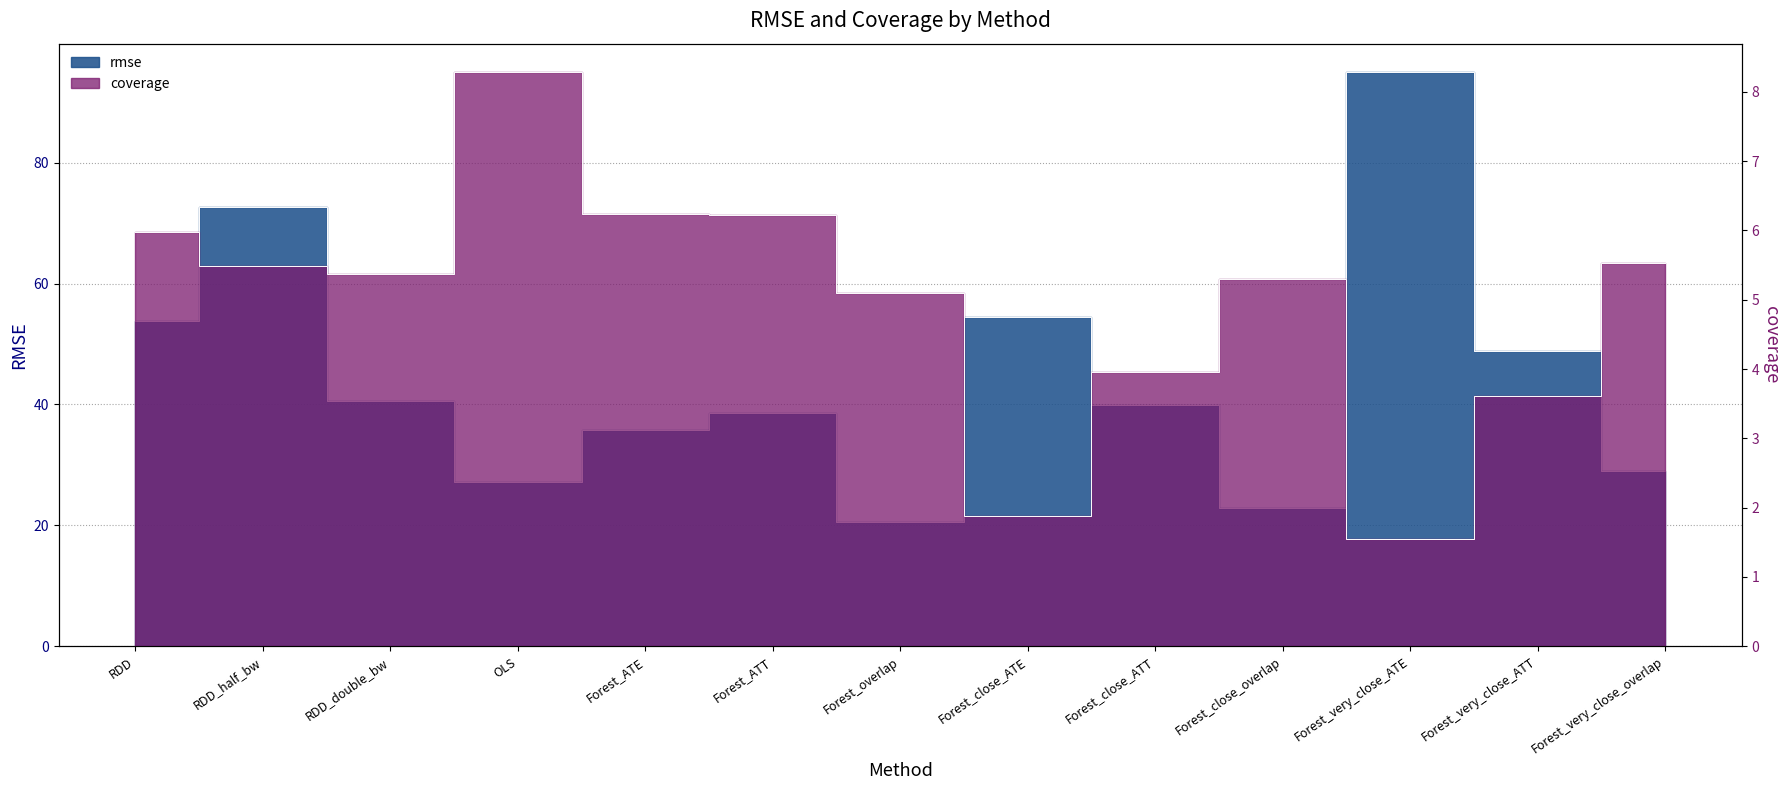

Reading left to right, transcribe all the data shown in this chart.

rmse: 53.9	72.7	40.5	27.2	35.7	38.6	20.5	54.4	39.9	22.9	95.0	48.9	29.0
coverage: 6.0	5.5	5.4	8.3	6.2	6.2	5.1	1.9	4.0	5.3	1.6	3.6	5.5